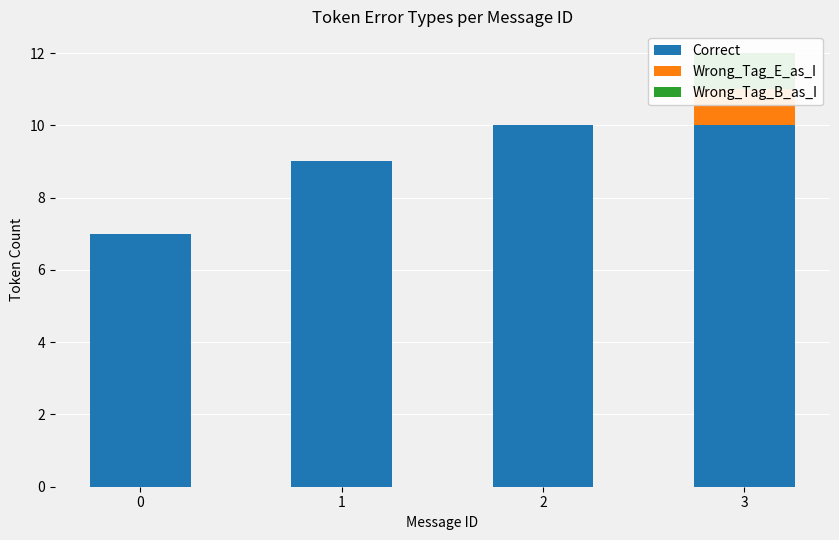

Which series has the largest total across all categories?

Correct